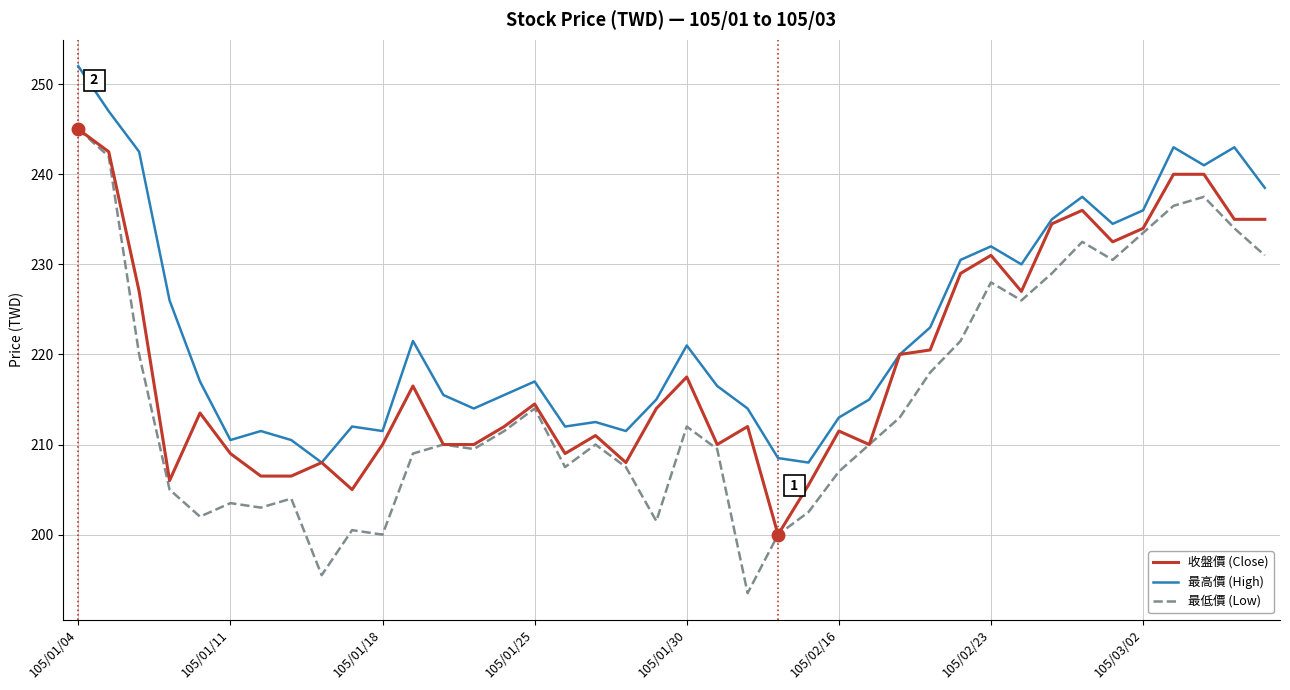

True or false: 最低價 (Low) and 最高價 (High) intersect in this chart.

False